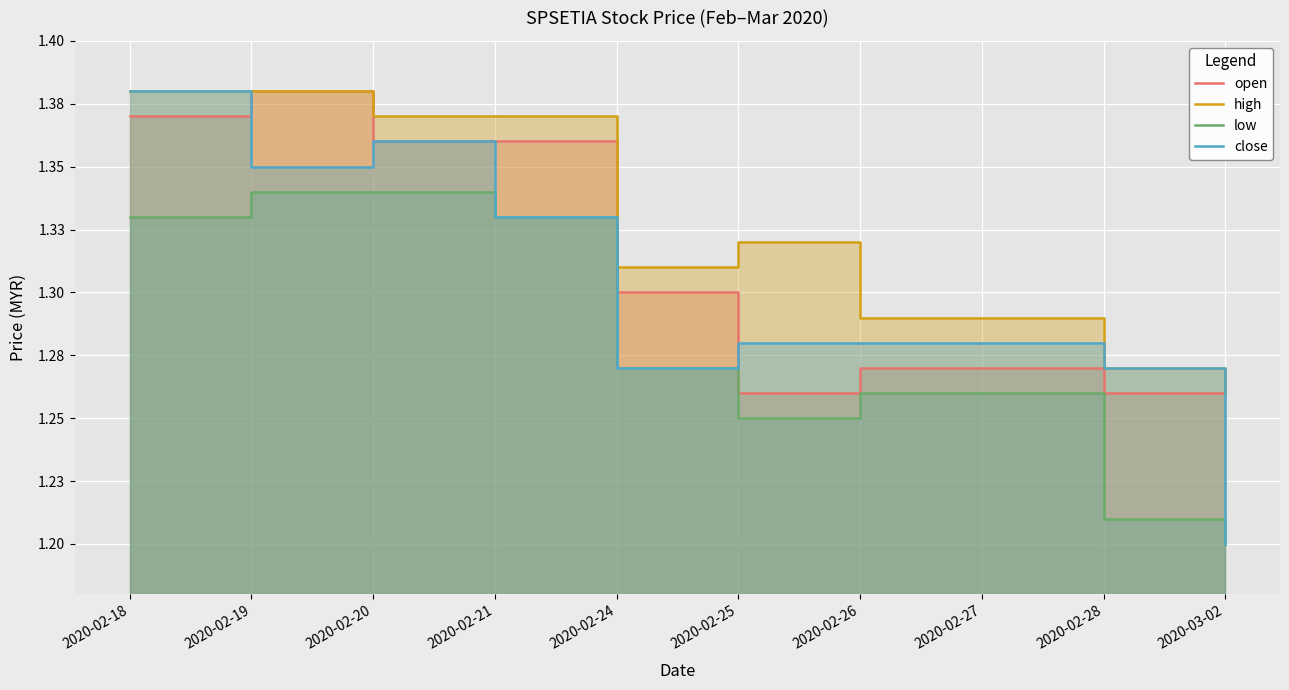

True or false: high has a value of 0.5 at 2020-03-02.

False